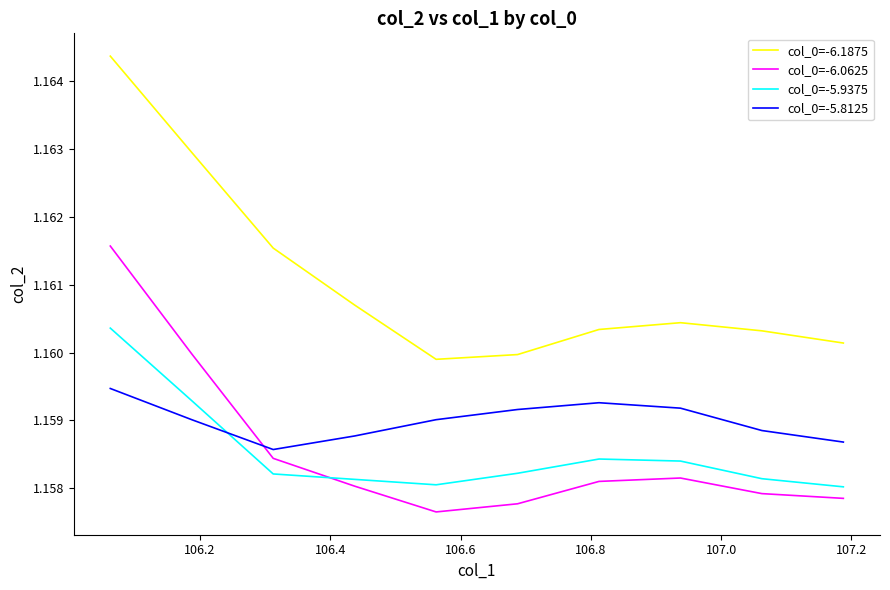

Which series has the largest range (max minus min)?

col_0=-6.1875